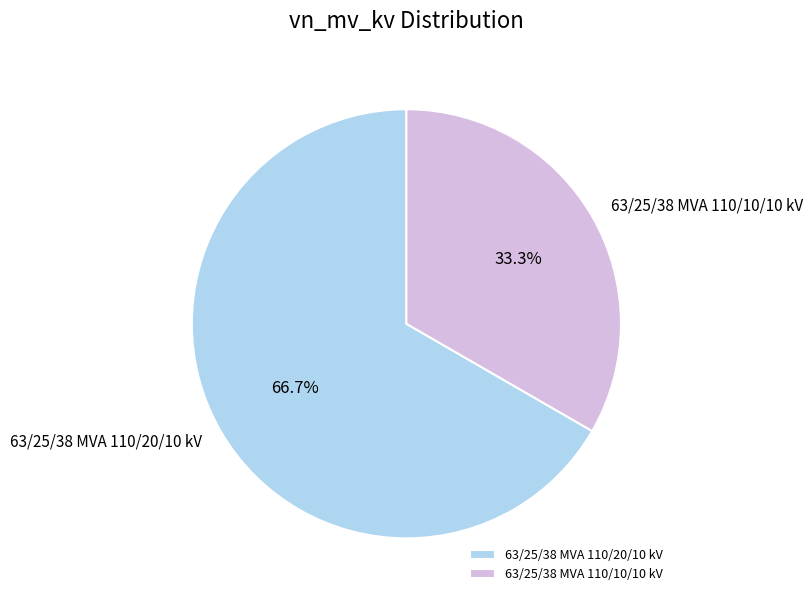

How much of the chart is everything except 63/25/38 MVA 110/20/10 kV?

33.3%